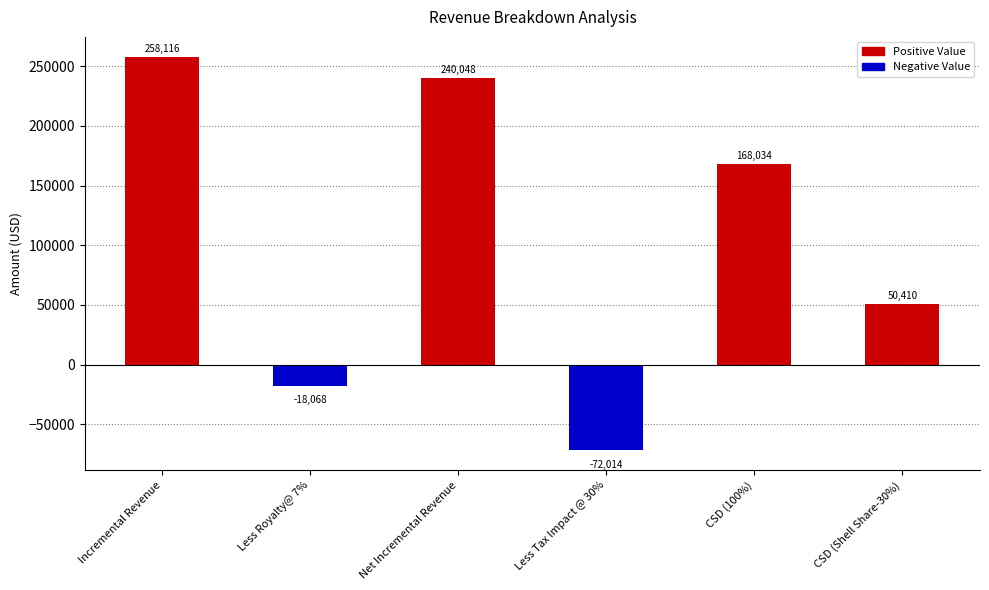

Where is the data nearest to the value 93050?

CSD (Shell Share-30%)